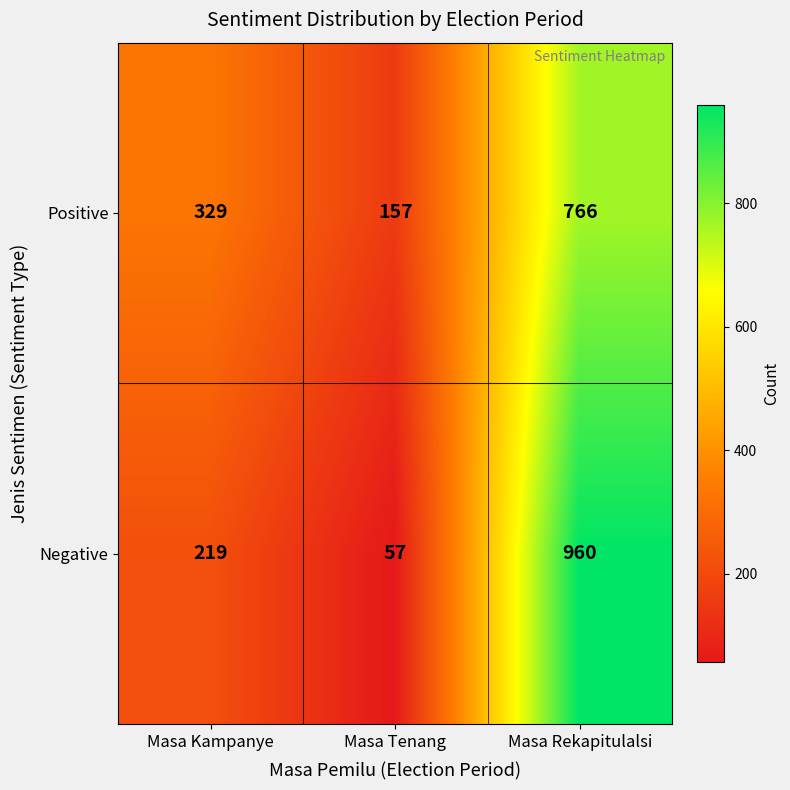

Which series has the largest range (max minus min)?

Negative